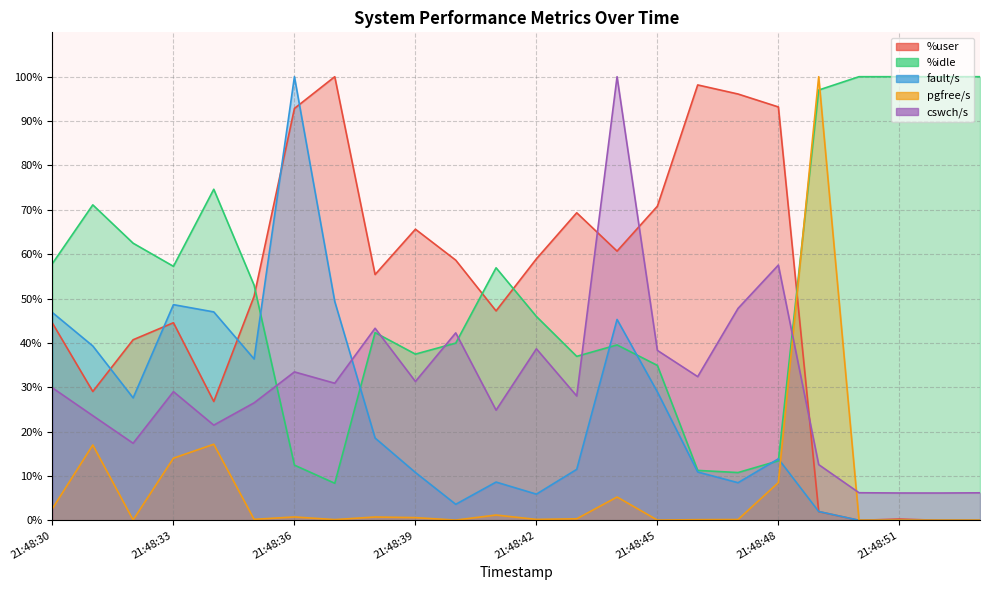

What is the value of the %idle point at the 16th from the left?

34.9